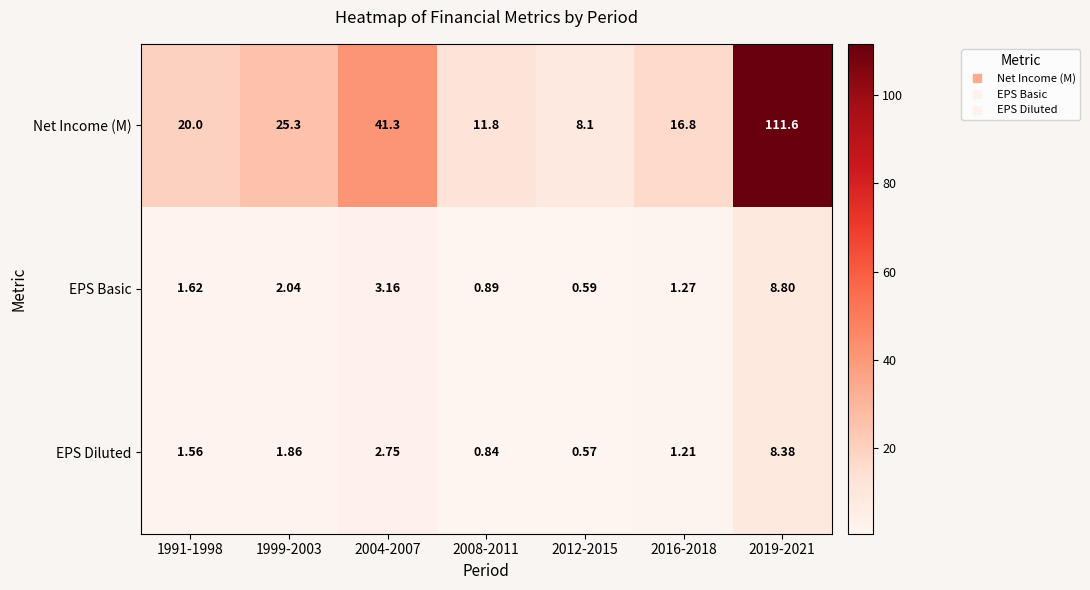

Which series has the largest range (max minus min)?

Net Income (M)